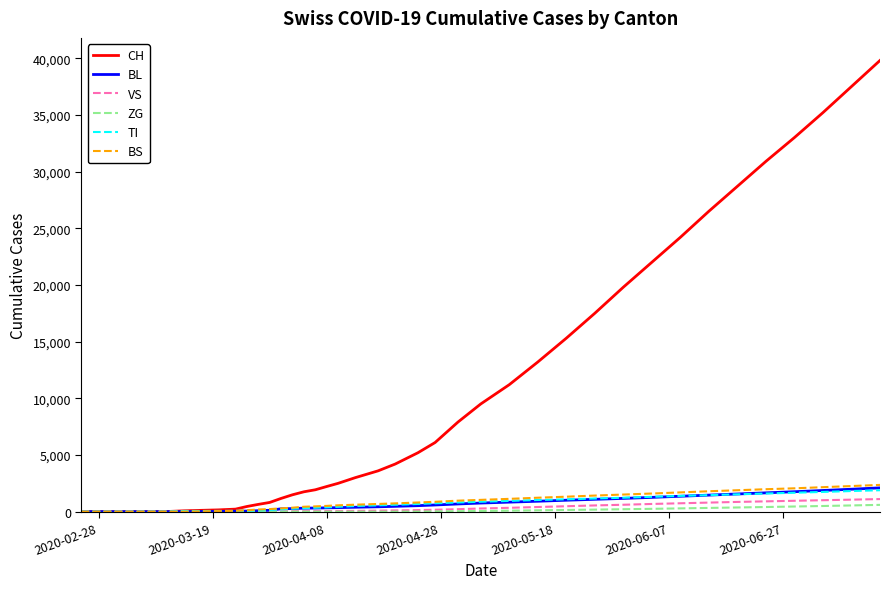

Which series has the largest total across all categories?

CH